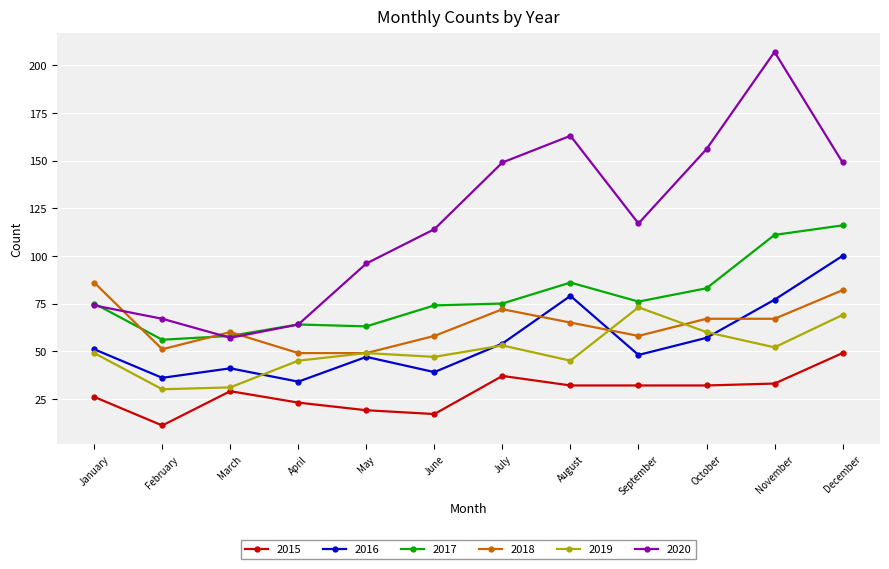

Which category has the highest value in the 2017 series?

December